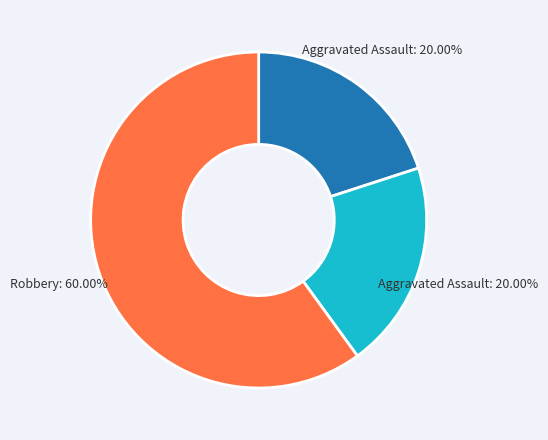

Is there a majority slice in this chart?

Yes